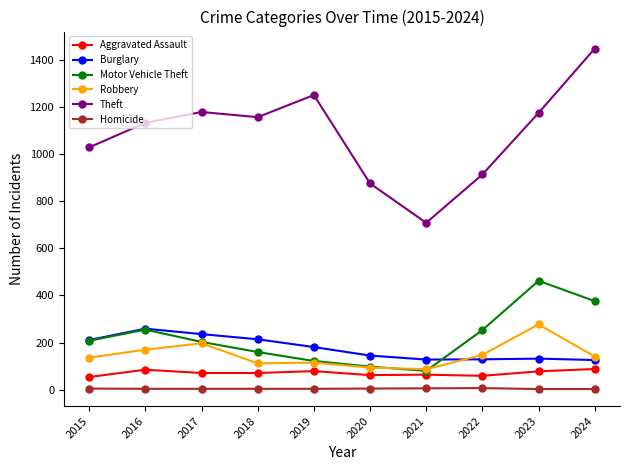

Rank the series by their maximum value, from lowest to highest.

Homicide, Aggravated Assault, Burglary, Robbery, Motor Vehicle Theft, Theft